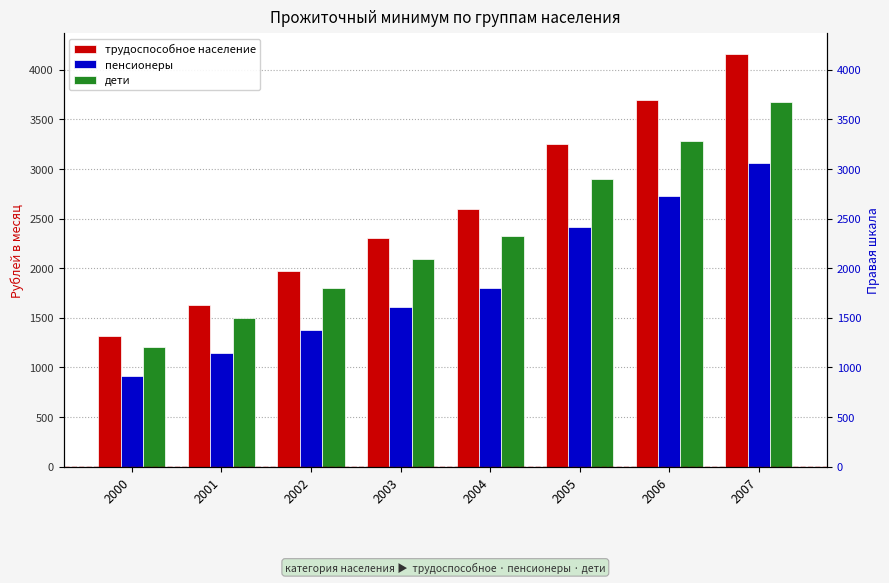

Rank the series by their maximum value, from highest to lowest.

трудоспособное население, дети, пенсионеры